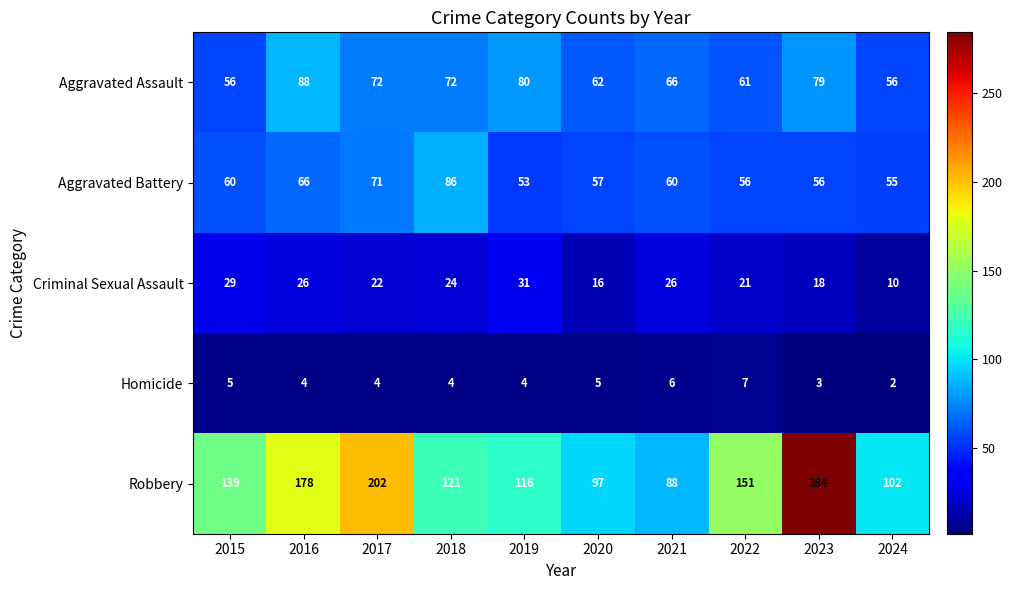

At how many categories does at least one series exceed 280?

1